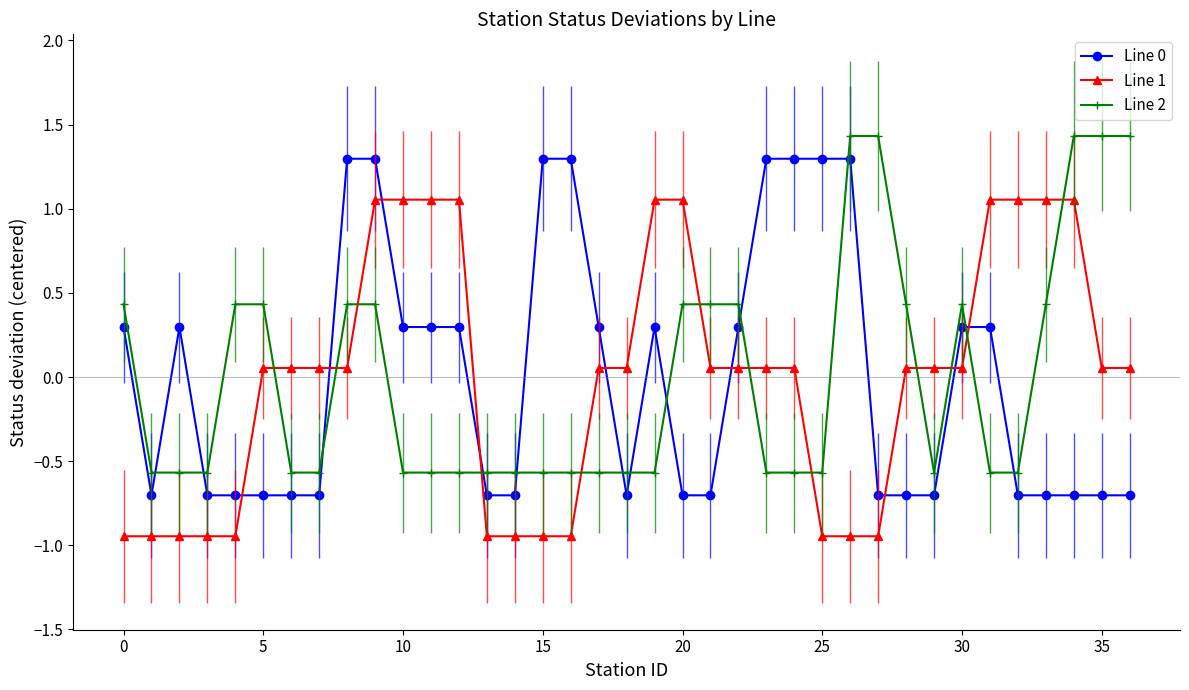

What is the difference between the second highest and minimum values in the Line 1 series?

2.0